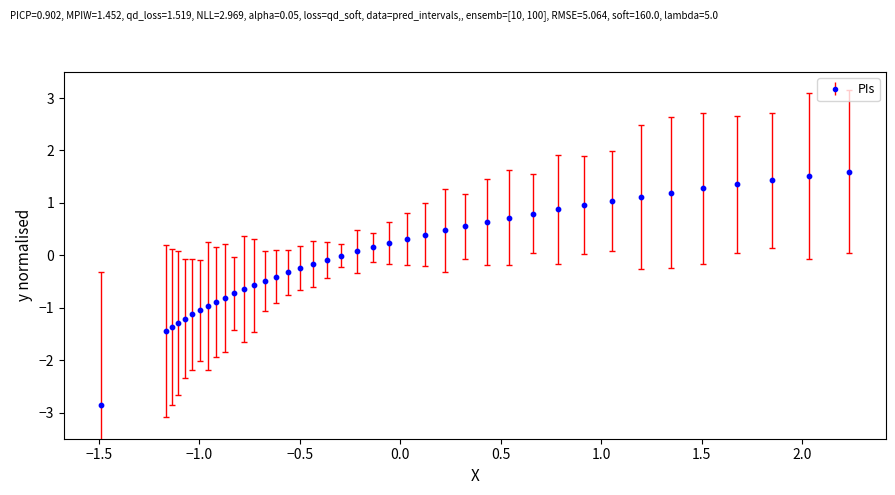

What is the range of Y values (max minus min)?

4.4